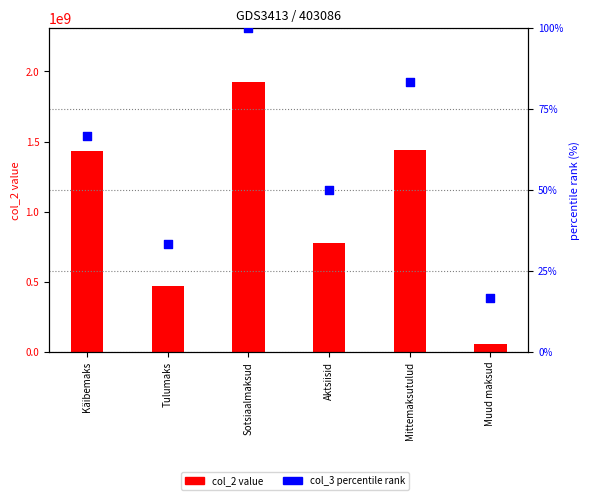

At how many categories does at least one series exceed 582174497?

4